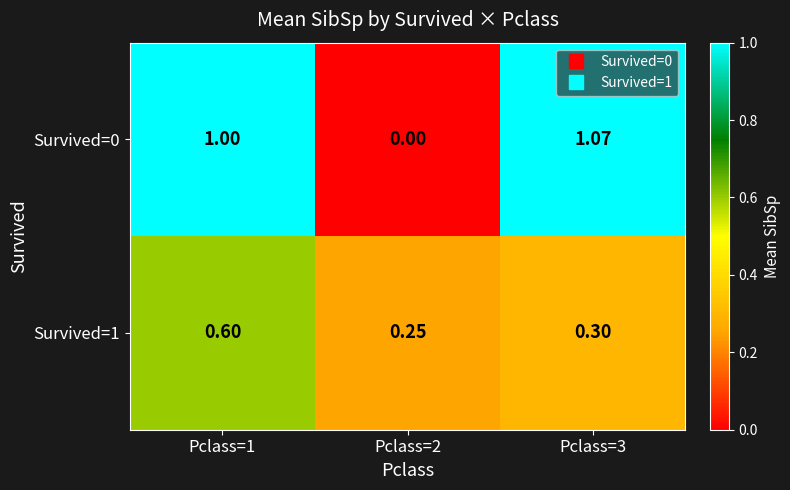

How many values in the Survived=0 series are below 1?

1